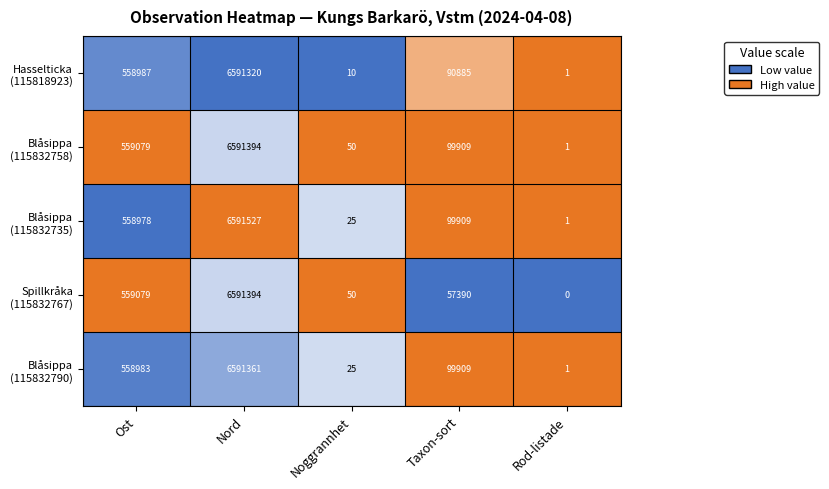

What is the maximum value shown in the chart?

6591527